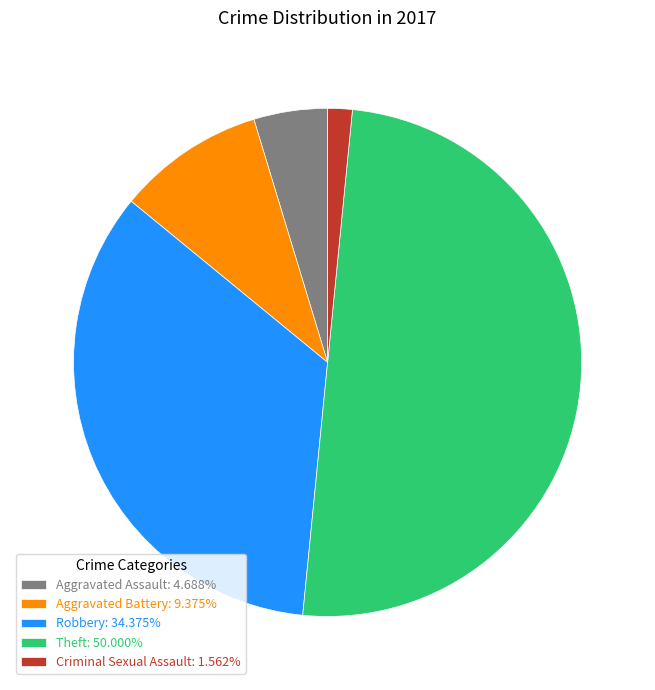

What is the ratio of the value at Robbery: 34.375% to the value at Aggravated Assault: 4.688%?

7.3